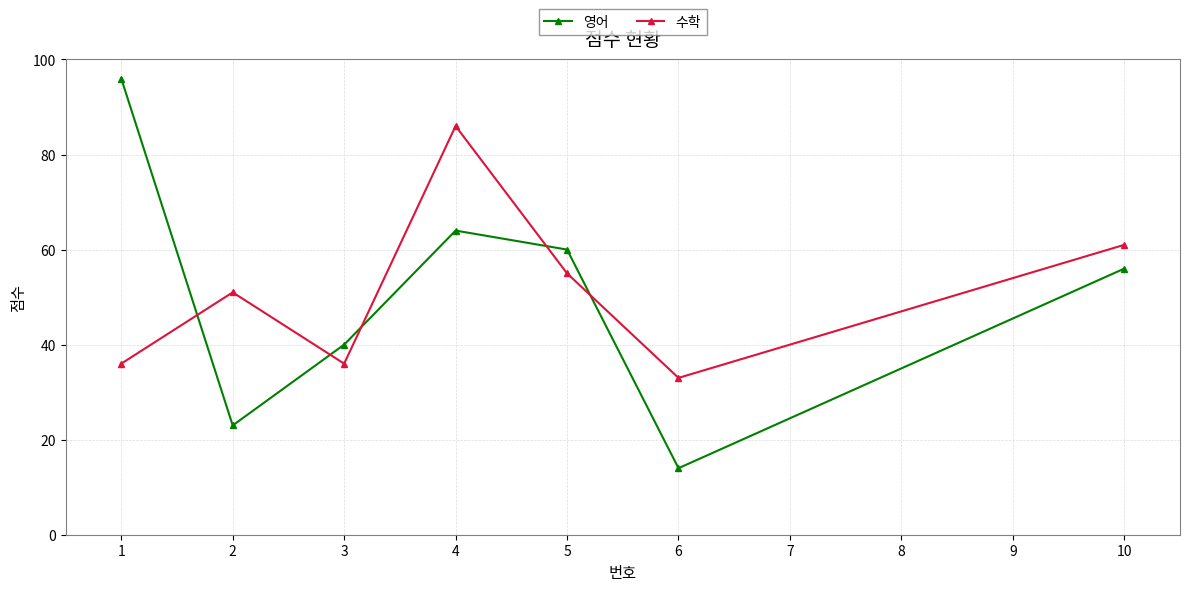

Between which two adjacent categories do 수학 and 영어 first intersect?

1 and 2